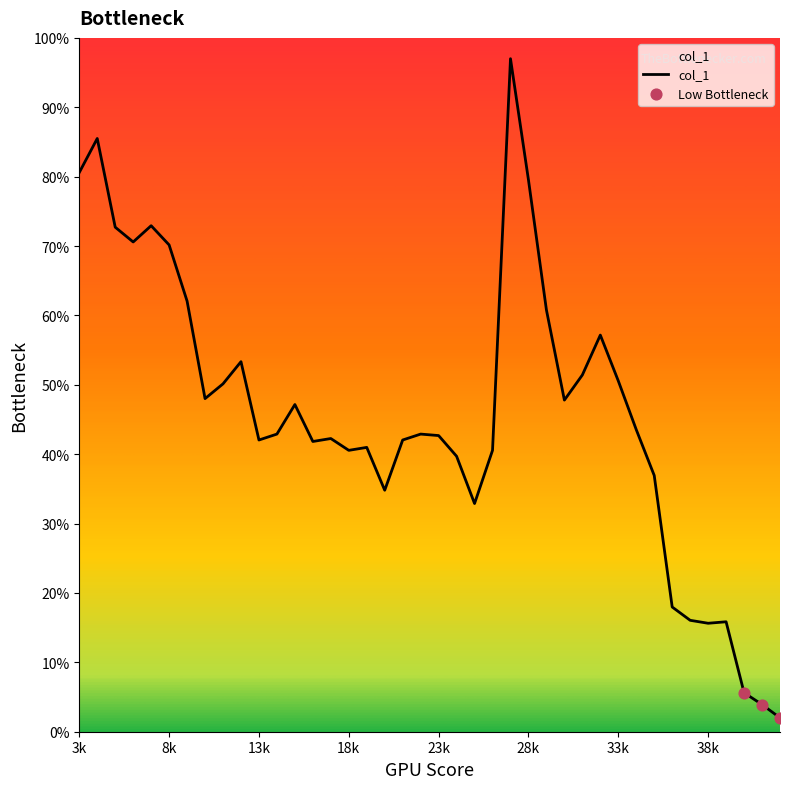

What is the difference between the maximum and minimum values?

95.0